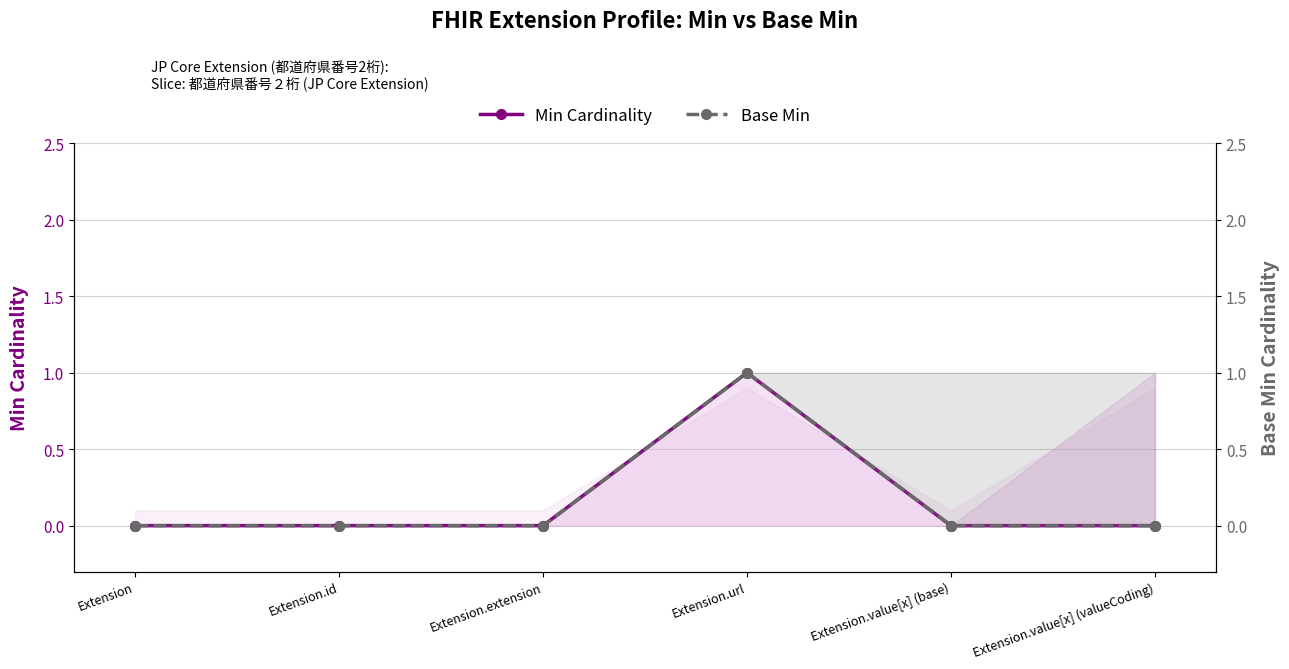

Reading left to right, transcribe all the data shown in this chart.

Min Cardinality: Extension=0	Extension.id=0	Extension.extension=0	Extension.url=1	Extension.value[x] (base)=0	Extension.value[x] (valueCoding)=0
Base Min: Extension=0	Extension.id=0	Extension.extension=0	Extension.url=1	Extension.value[x] (base)=0	Extension.value[x] (valueCoding)=0